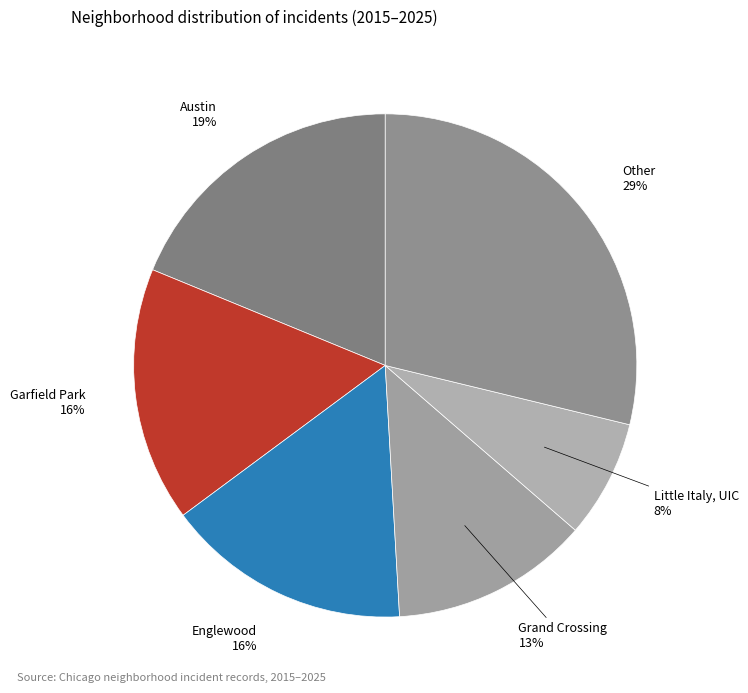

How many segments does this pie chart have?

6